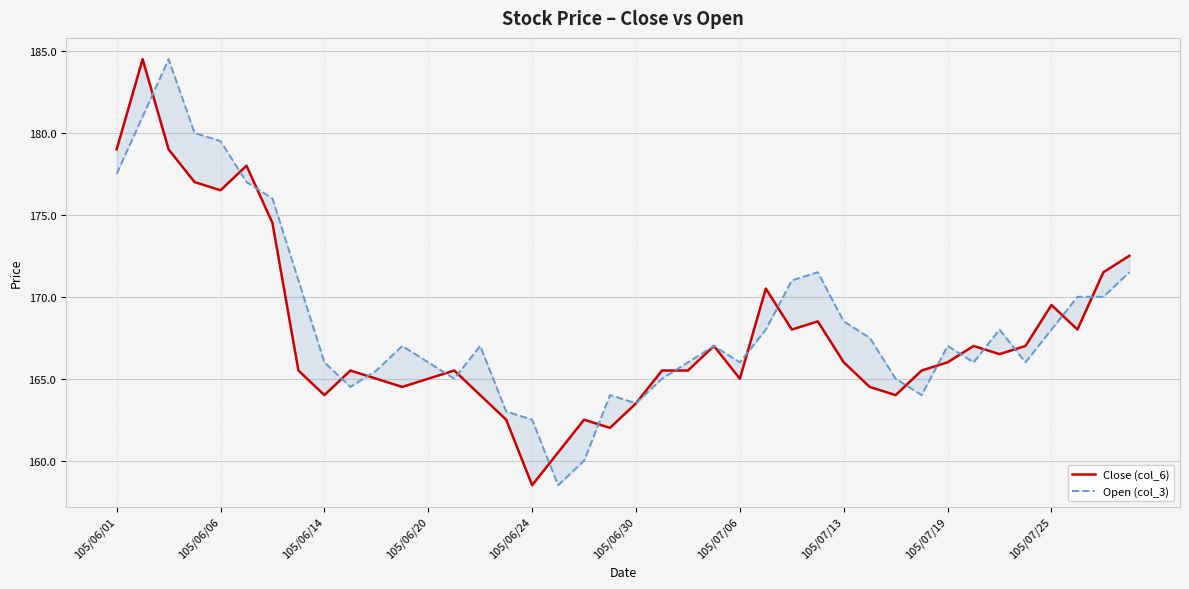

Which has a higher value, 28 or 26?

26